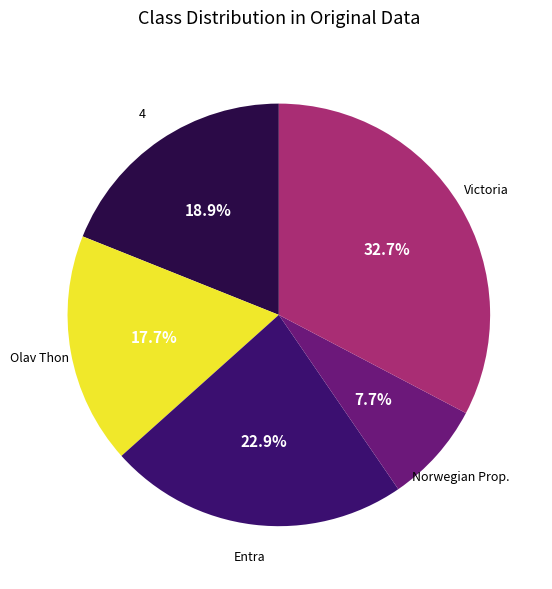

Count the number of slices in the pie.

5